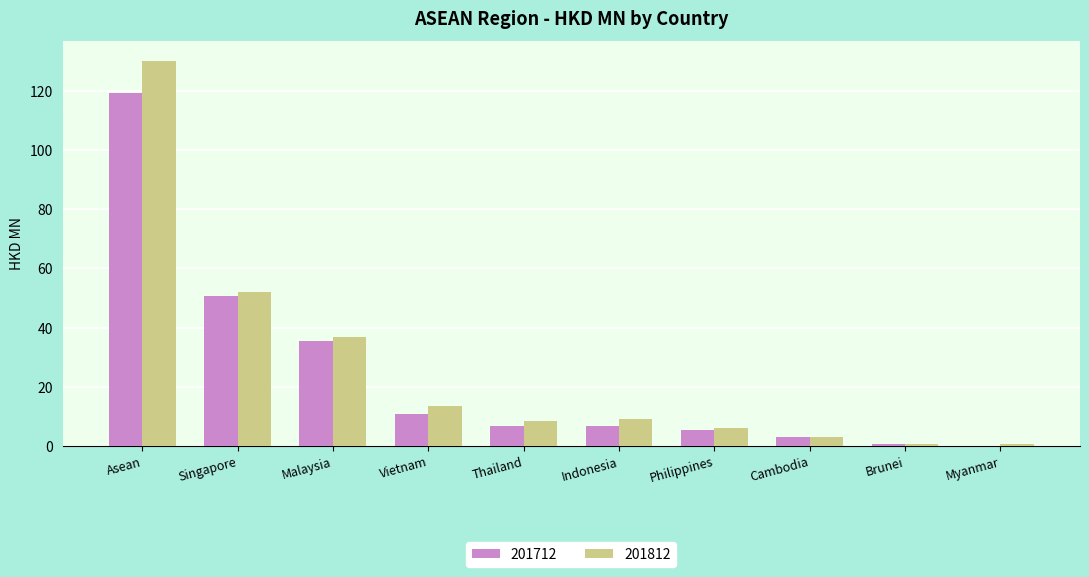

Which series changed the most between Asean and Singapore?

201812